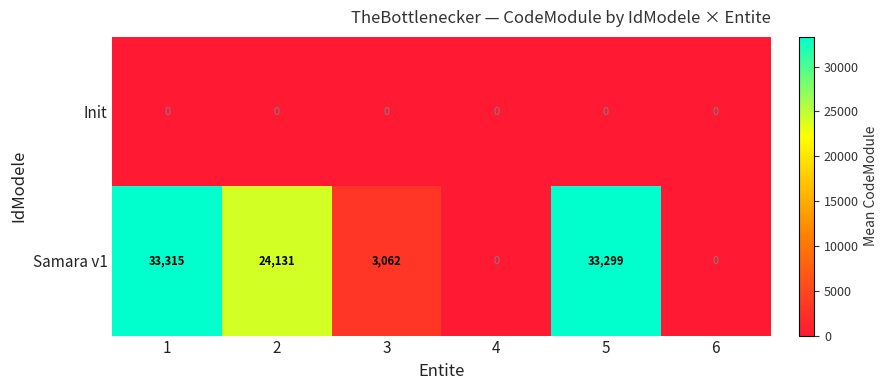

What is the total value across all series at 3?

3062